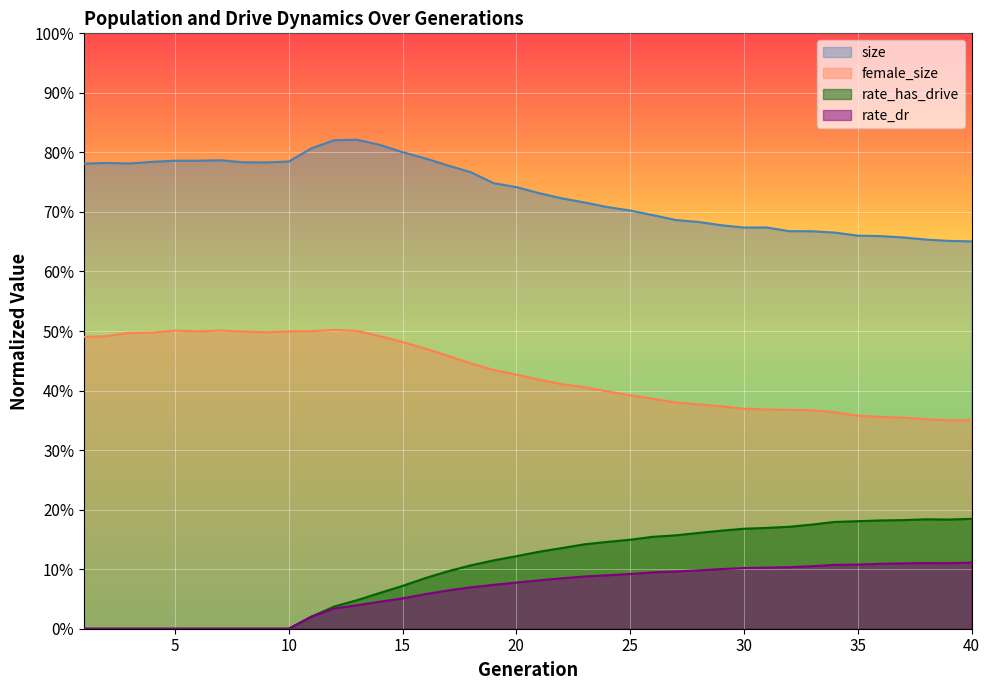

Does the chart display data point markers on the line(s)?

No